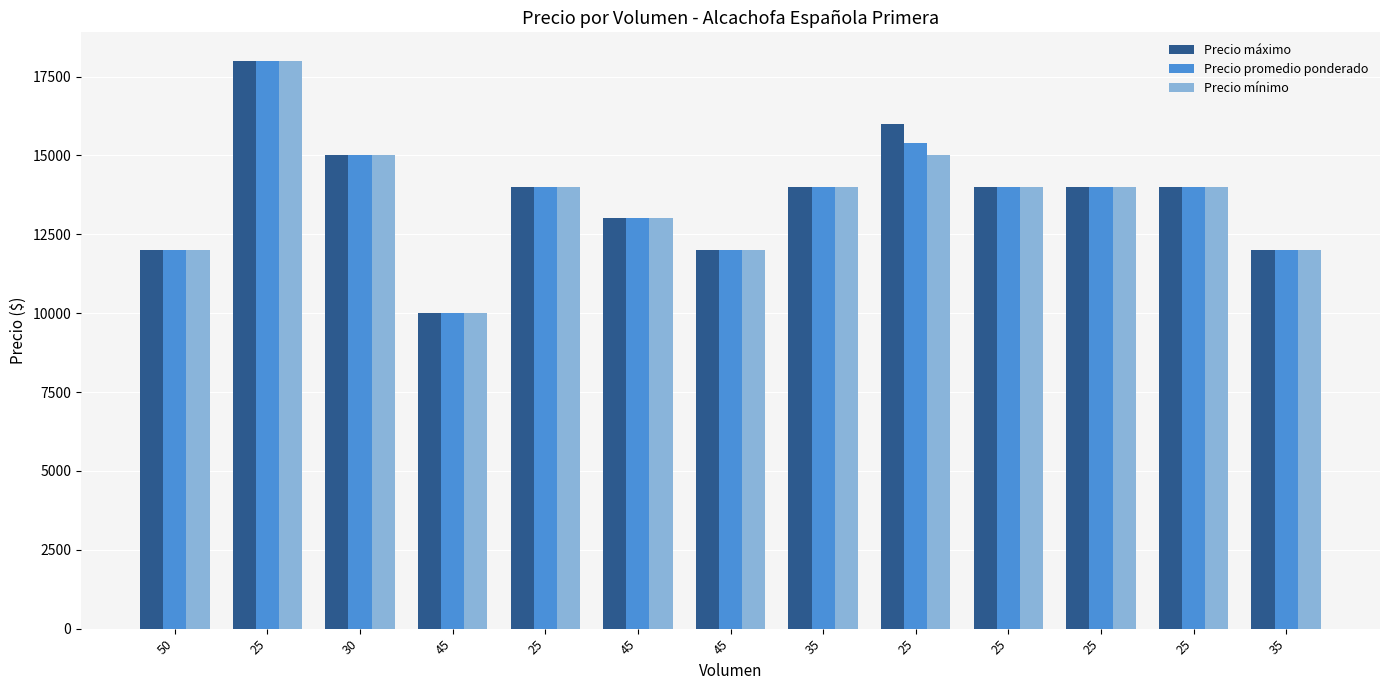

The value of Precio promedio ponderado at 25 is 14000. True or false?

True